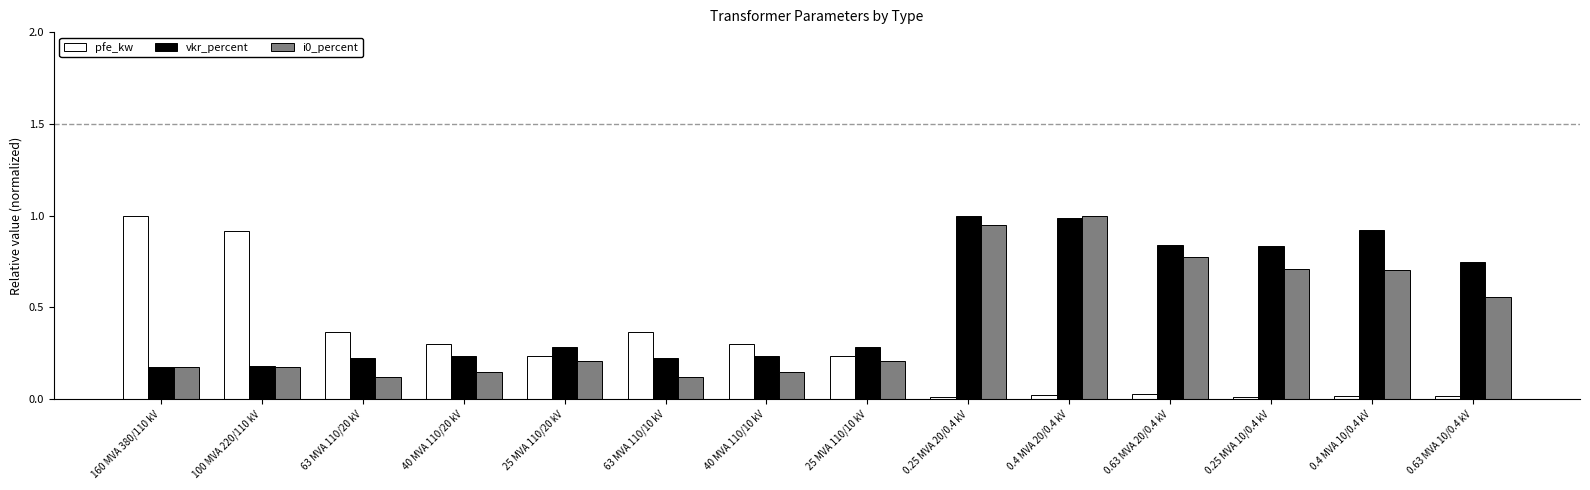

True or false: i0_percent has a value of 0.2 at 63 MVA 110/20 kV.

False